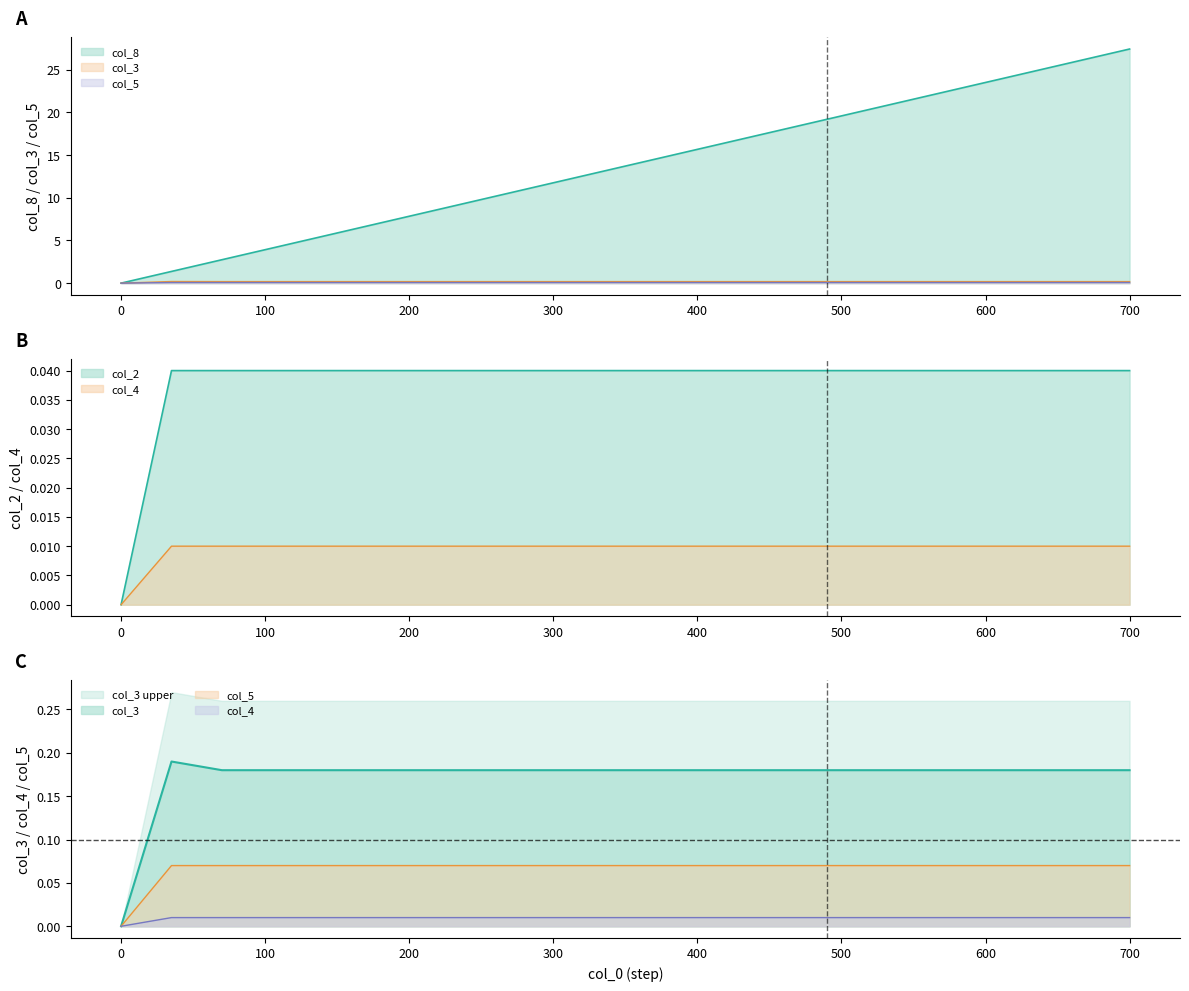

What is the total value across all series at col_1?

1.7